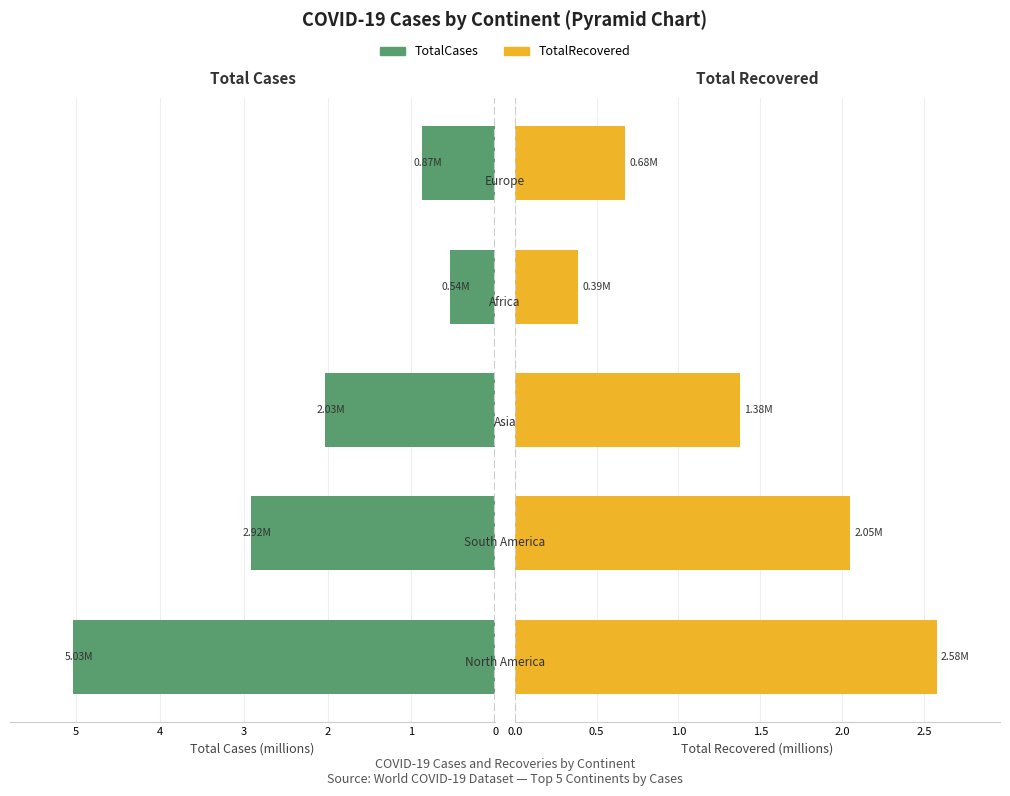

Reading right to left, transcribe all the data shown in this chart.

TotalCases: 0.9	0.5	2.0	2.9	5.0
TotalRecovered: 0.7	0.4	1.4	2.0	2.6